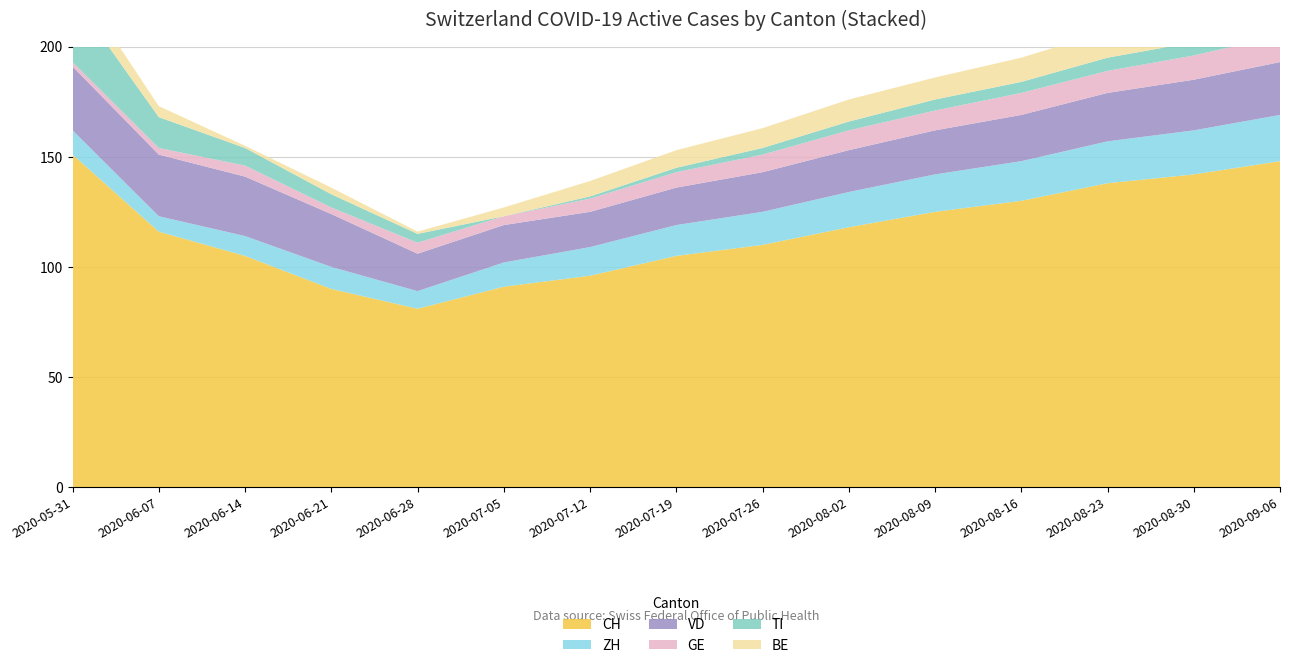

Reading left to right, what are all the values shown in this chart?

CH: 151	116	105	90	81	91	96	105	110	118	125	130	138	142	148
ZH: 11	7	9	10	8	11	13	14	15	16	17	18	19	20	21
VD: 29	28	27	24	17	17	16	17	18	19	20	21	22	23	24
GE: 2	3	5	3	5	4	6	7	8	9	9	10	10	11	12
TI: 30	14	8	6	4	0	1	2	3	4	5	5	6	6	7
BE: 9	5	1	3	1	4	7	8	9	10	10	11	12	12	13